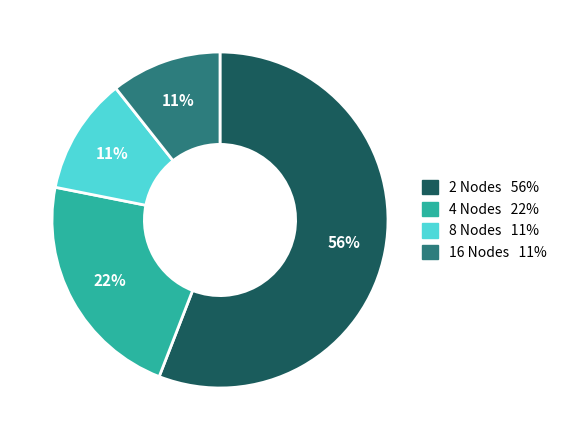

The 4 Nodes slice represents 22% of the pie. True or false?

True